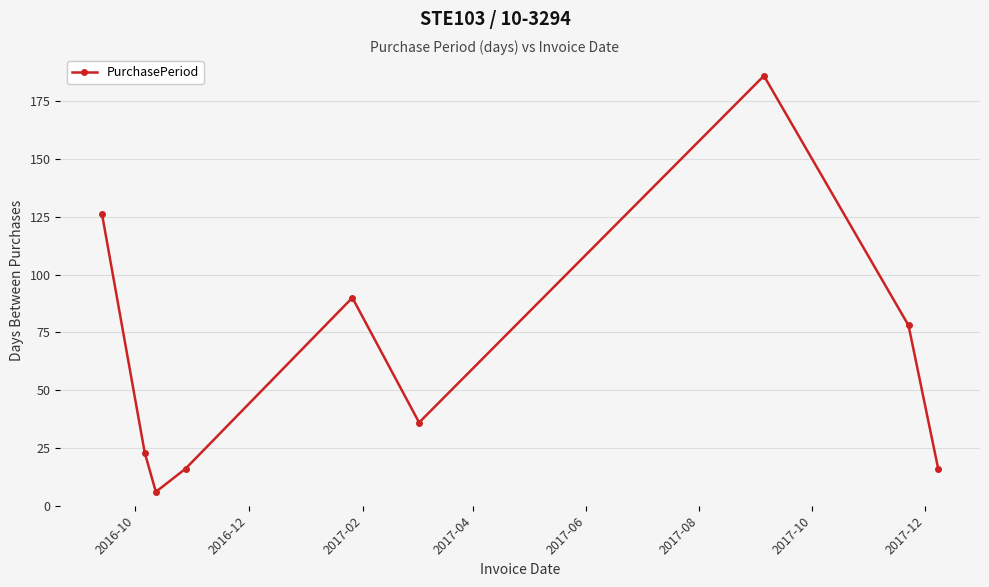

What is the value of the 3rd point from the left?

6